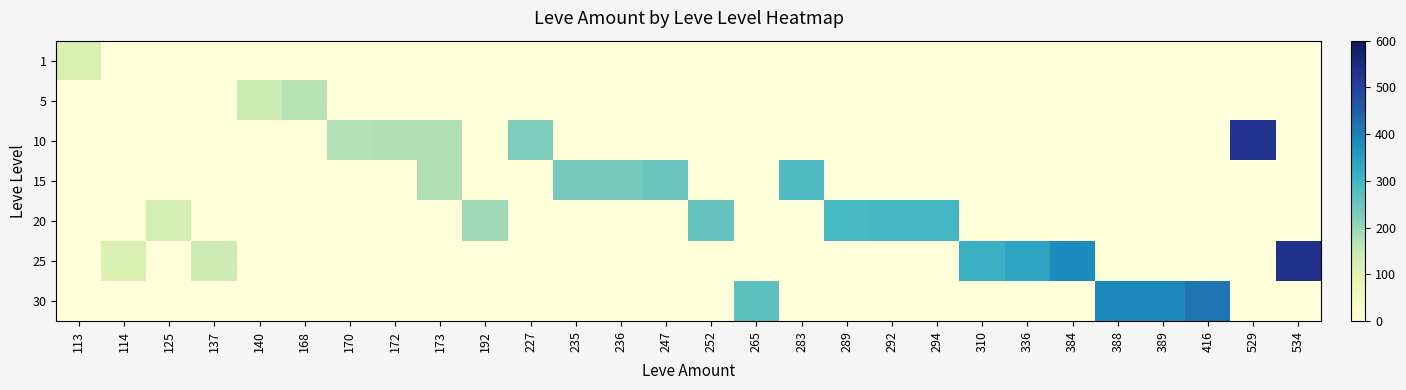

At 389, list the series in order from largest to smallest.

30, 1, 5, 10, 15, 20, 25